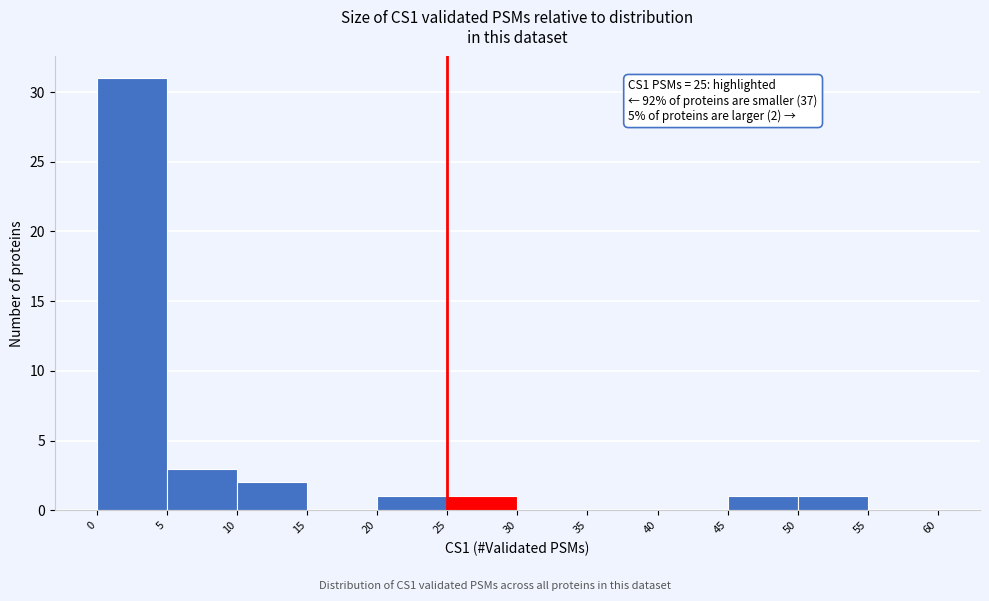

Over which range of the x-axis is the bar tallest?

0 to 5